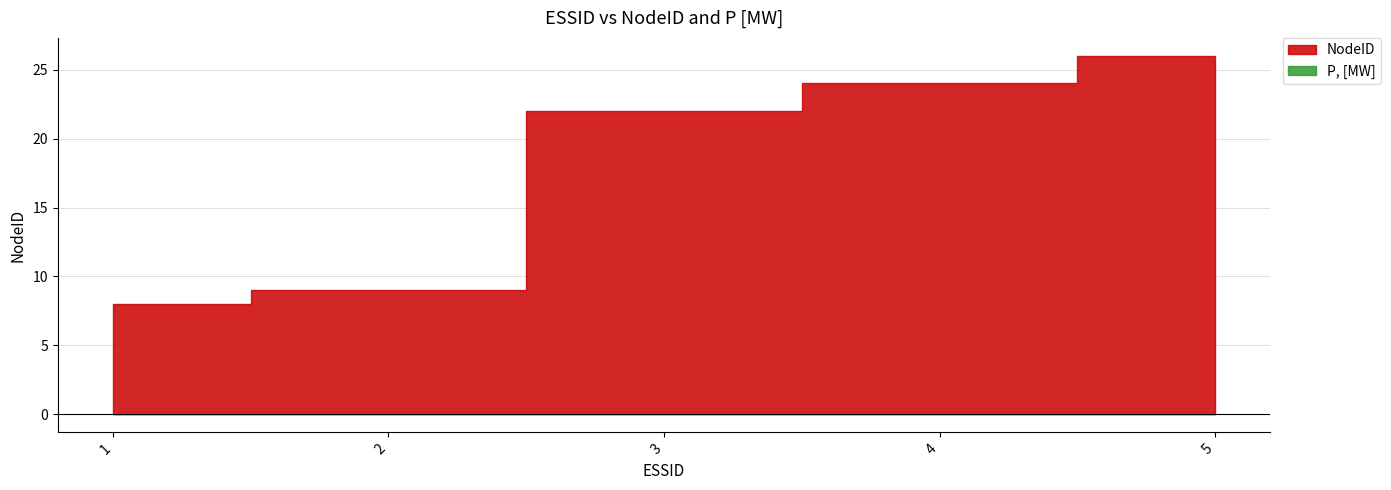

How many categories are shown in the chart?

5